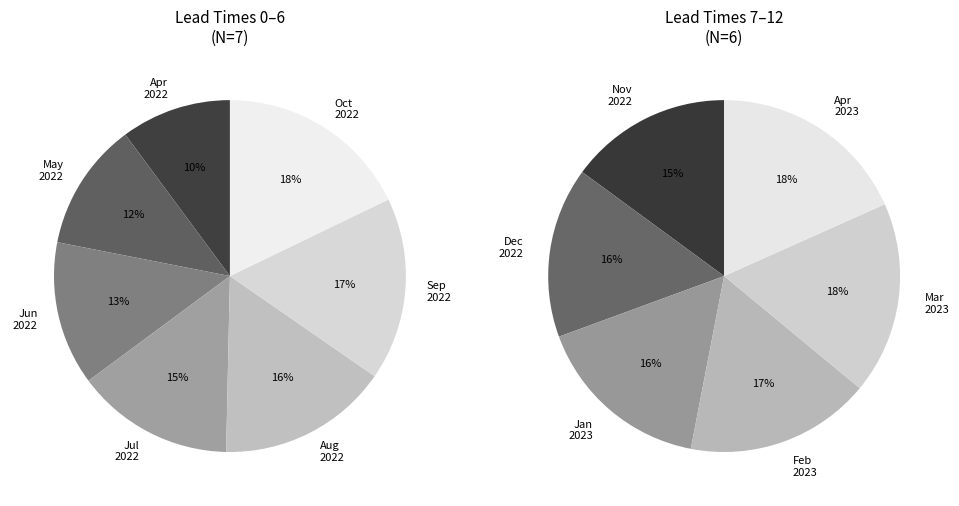

Is there a majority slice in this chart?

No